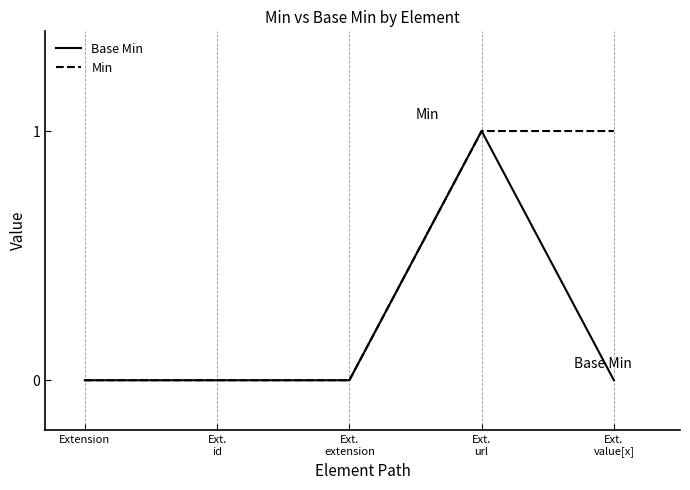

The value of Min at Ext.
url is 1. True or false?

True